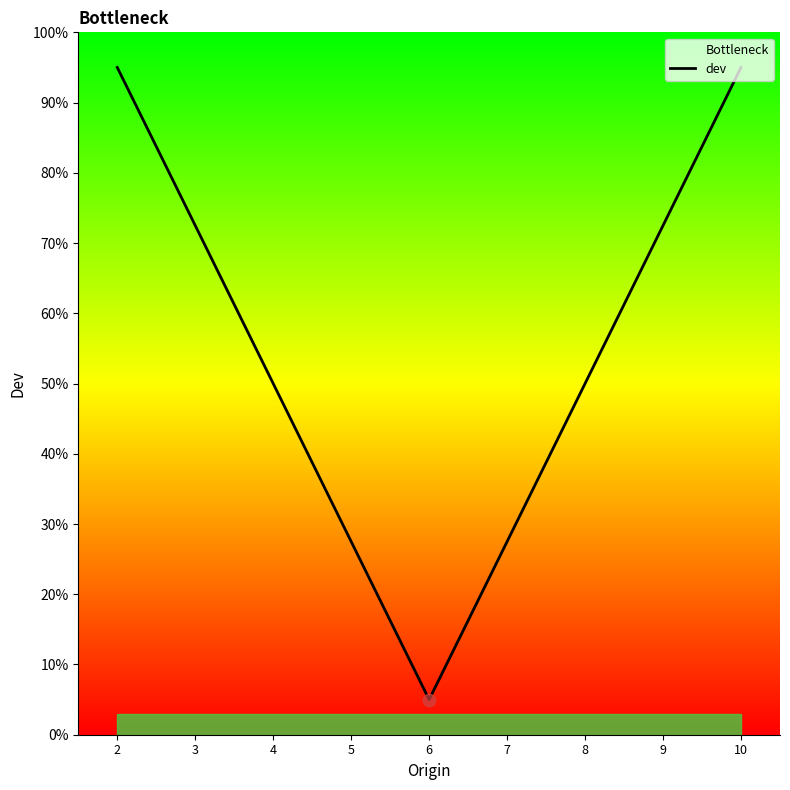

Between 7 and 3, which is larger?

3